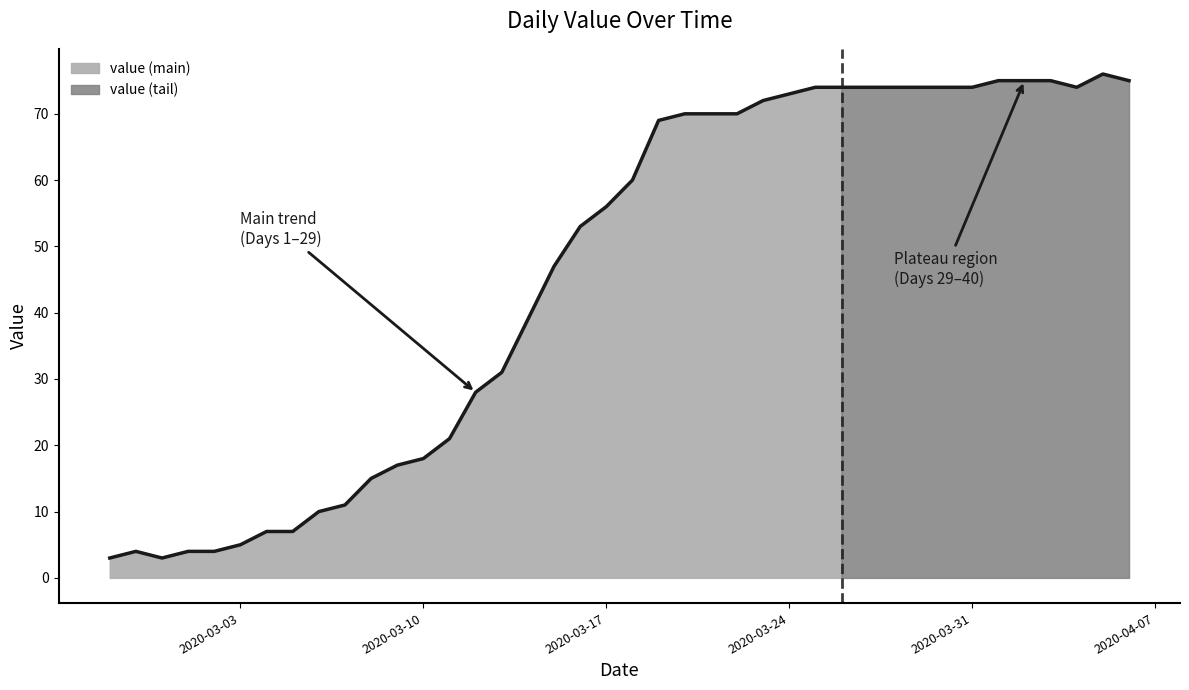

Reading right to left, what are all the values shown in this chart?

2020-04-06=75	2020-04-05=76	2020-04-04=74	2020-04-03=75	2020-04-02=75	2020-04-01=75	2020-03-31=74	2020-03-30=74	2020-03-29=74	2020-03-28=74	2020-03-27=74	2020-03-26=74	2020-03-25=74	2020-03-24=73	2020-03-23=72	2020-03-22=70	2020-03-21=70	2020-03-20=70	2020-03-19=69	2020-03-18=60	2020-03-17=56	2020-03-16=53	2020-03-15=47	2020-03-14=39	2020-03-13=31	2020-03-12=28	2020-03-11=21	2020-03-10=18	2020-03-09=17	2020-03-08=15	2020-03-07=11	2020-03-06=10	2020-03-05=7	2020-03-04=7	2020-03-03=5	2020-03-02=4	2020-03-01=4	2020-02-29=3	2020-02-28=4	2020-02-27=3